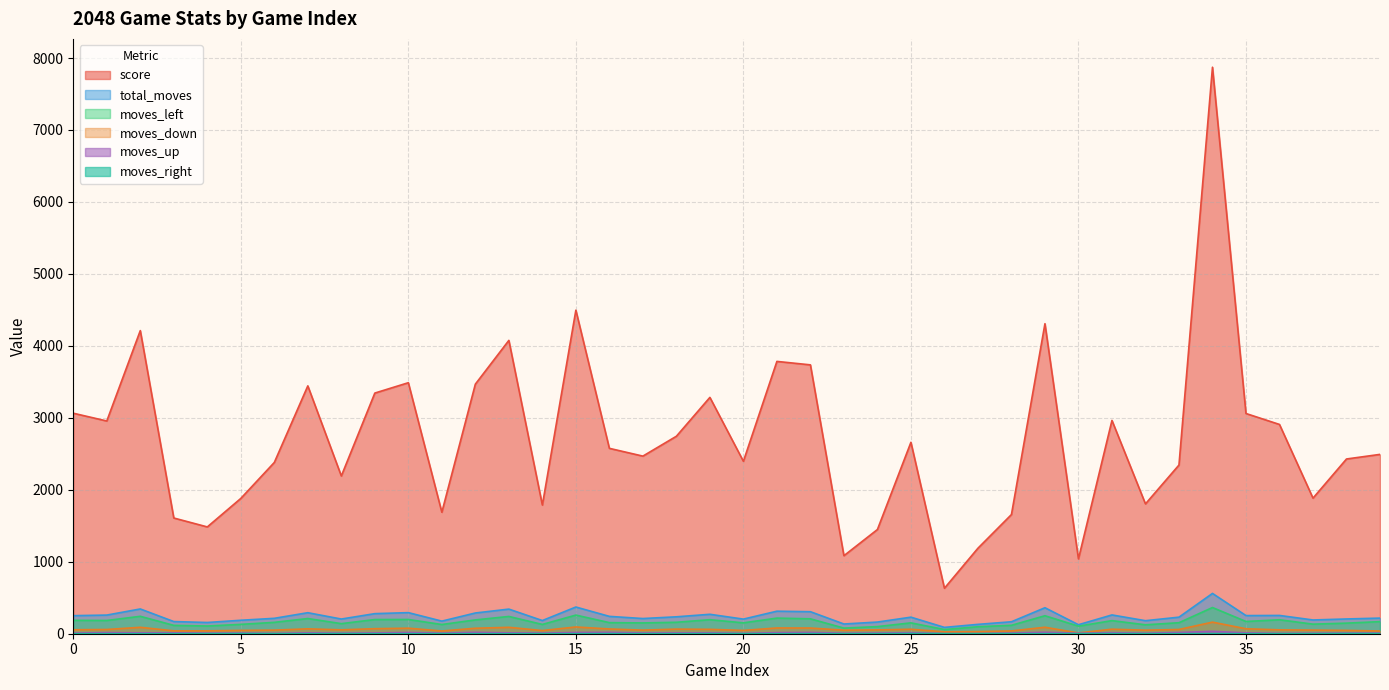

Which label corresponds to the largest value in the chart?

34